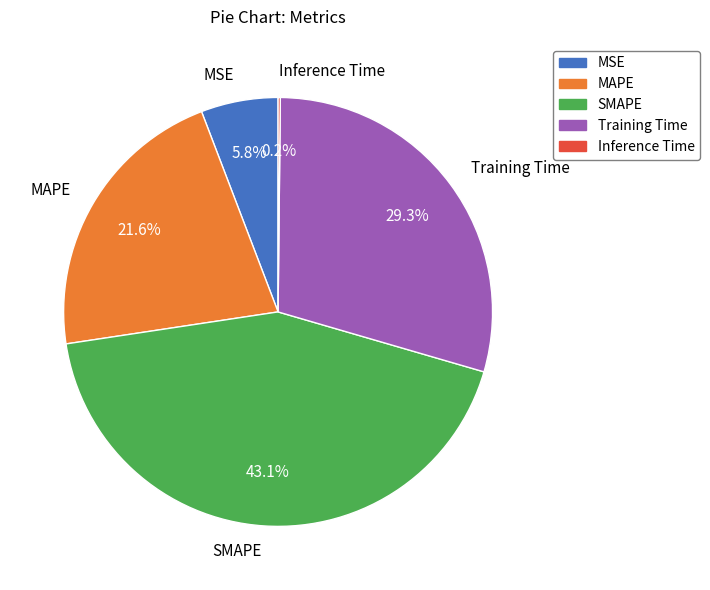

To the nearest percent, what is the difference between the largest and smallest slice percentages?

43%